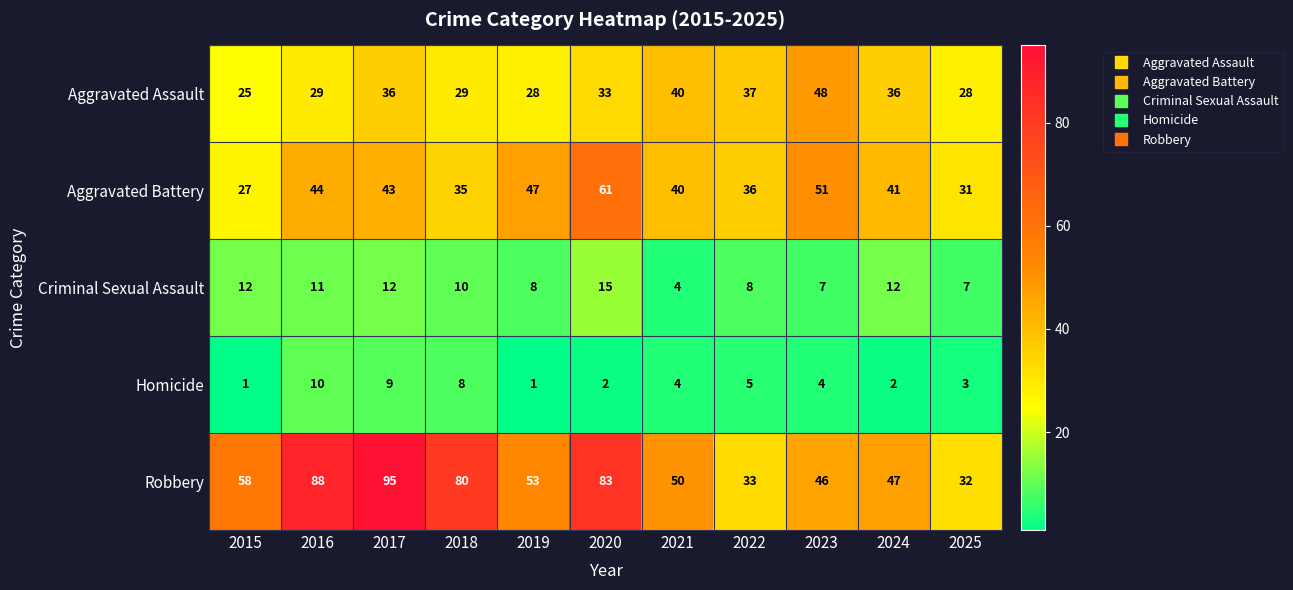

What is the sum of all Criminal Sexual Assault values?

106